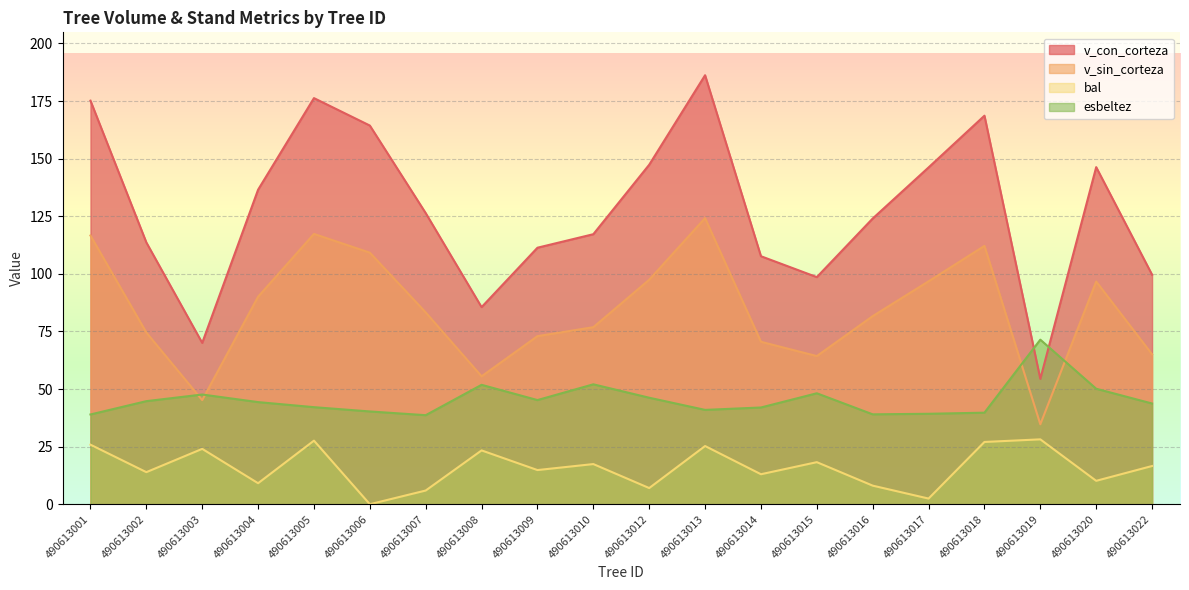

What is the maximum value for v_sin_corteza?

124.2